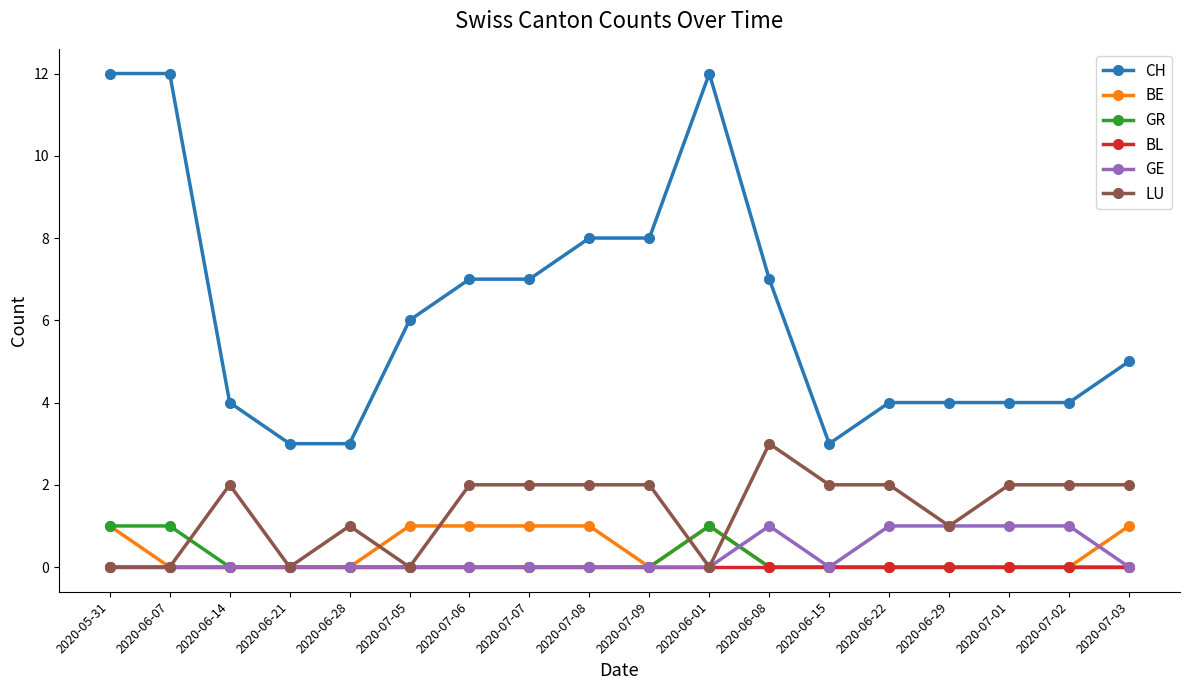

Count the number of data series in this chart.

6